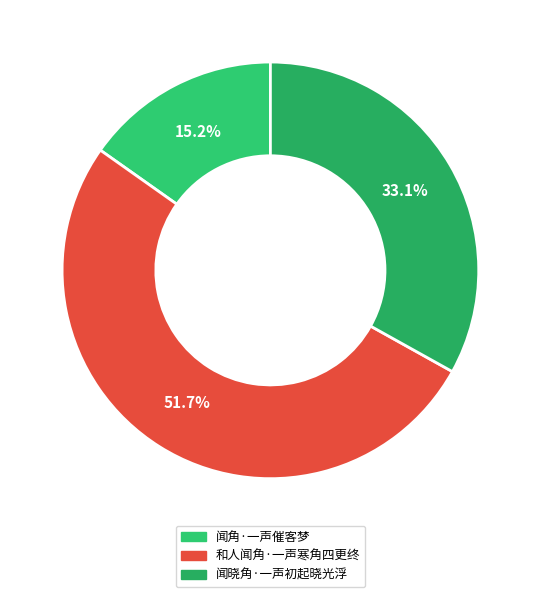

To the nearest percent, what portion does 闻晓角·一声初起晓光浮 represent?

33%